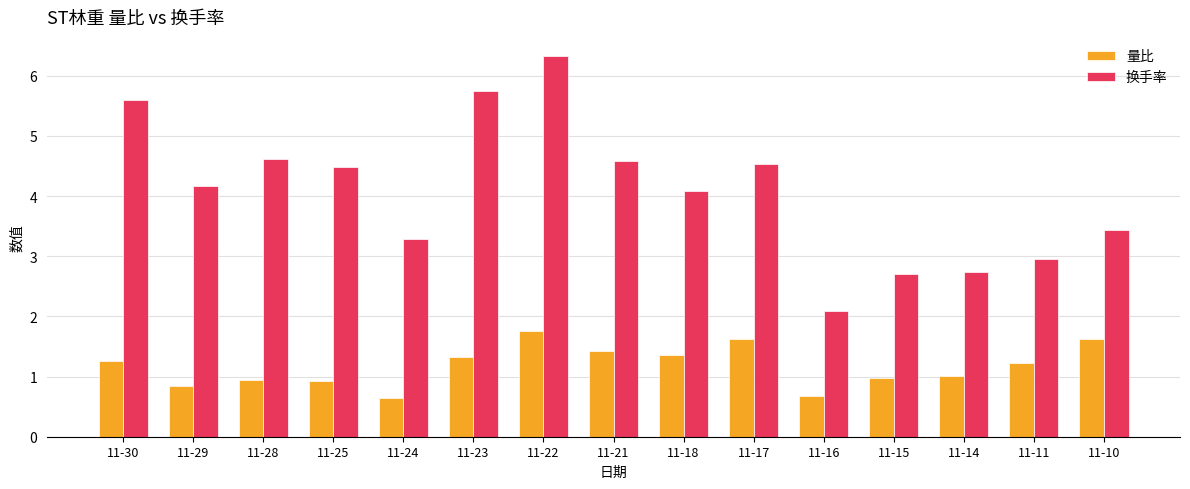

List the series in order of their peak value, highest first.

换手率, 量比